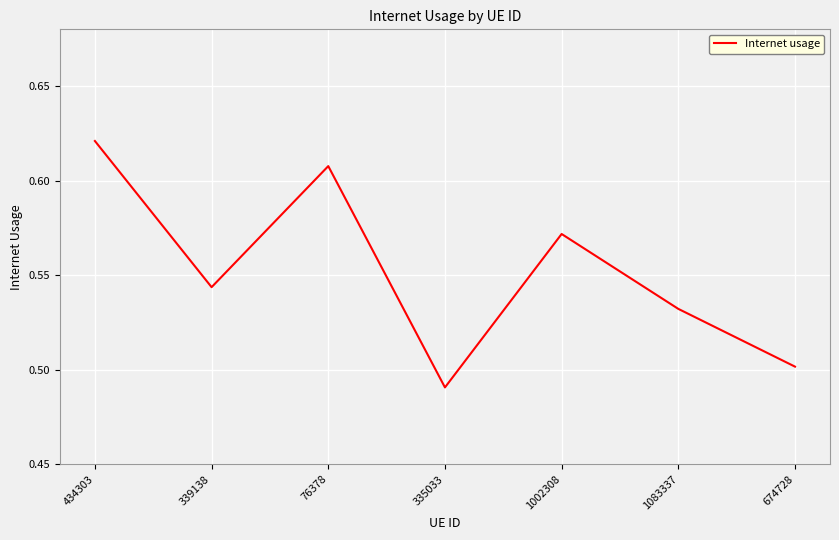

Between 1002308 and 335033, which is larger?

1002308